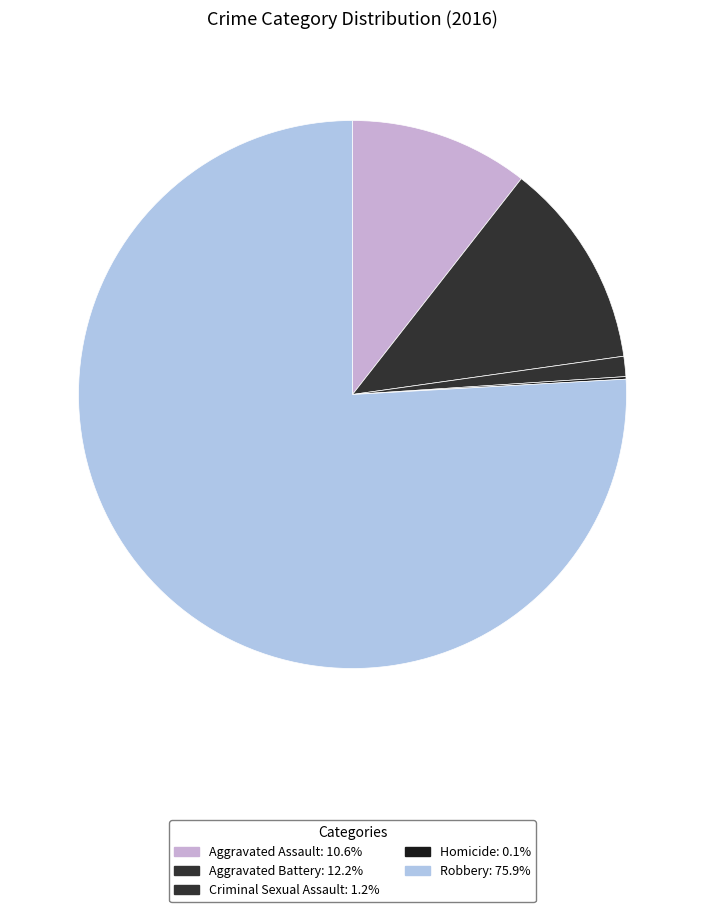

Does Aggravated Battery account for over 50% of the chart?

No